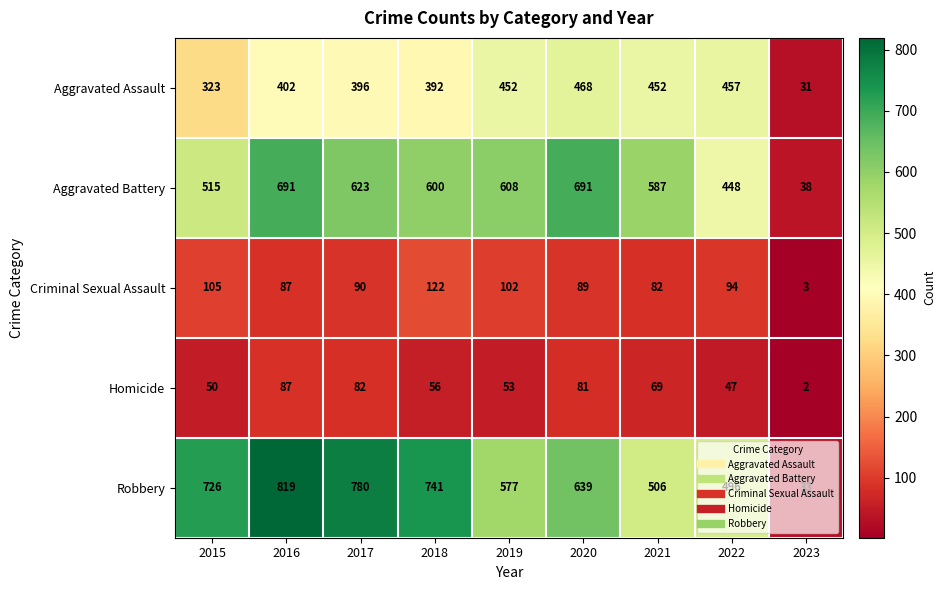

What value does the Criminal Sexual Assault series have at 2019?

102